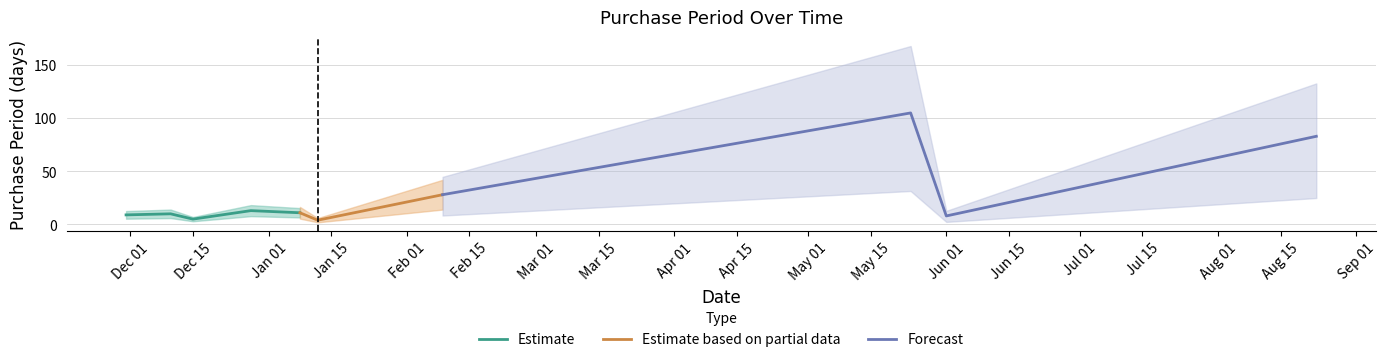

The chart shows a value of 7 at 2016-01-08. True or false?

False